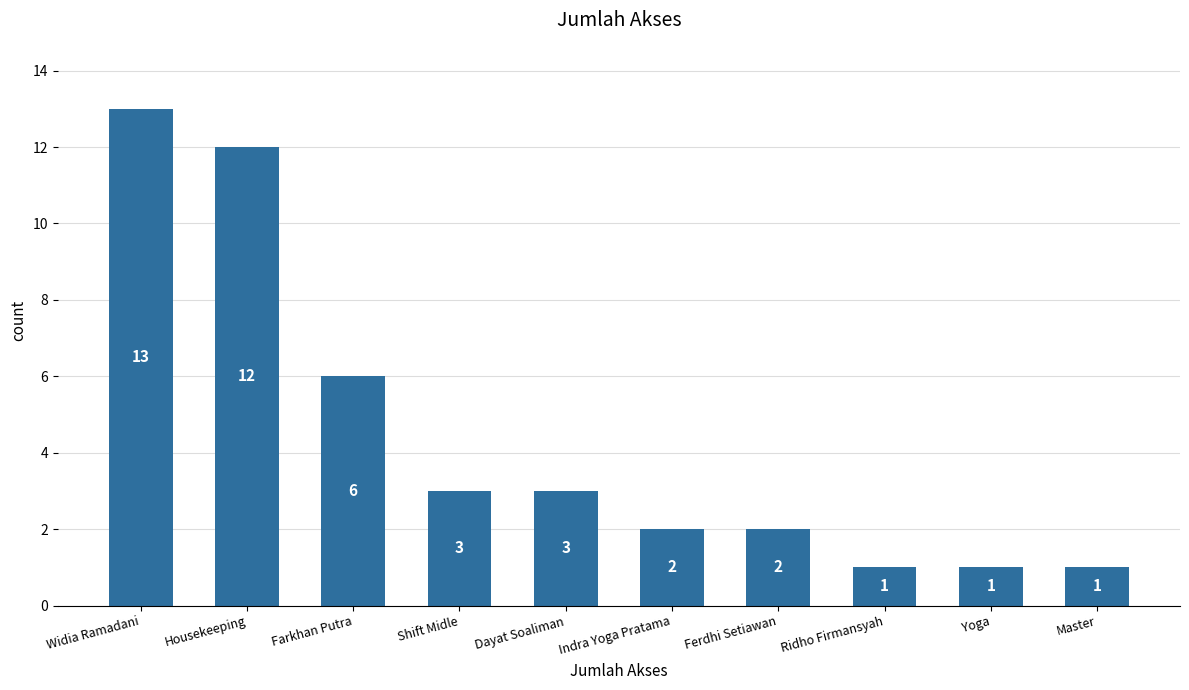

The chart shows a value of 1 at Shift Midle. True or false?

False